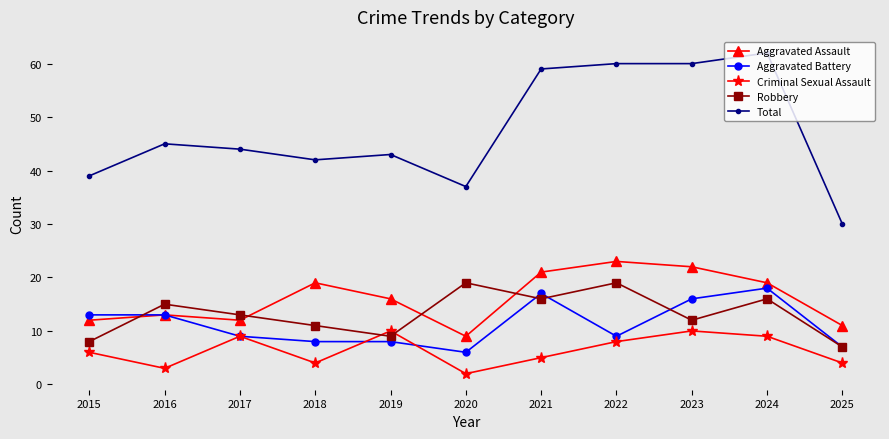

What is the difference between the second highest and minimum values in the Criminal Sexual Assault series?

8